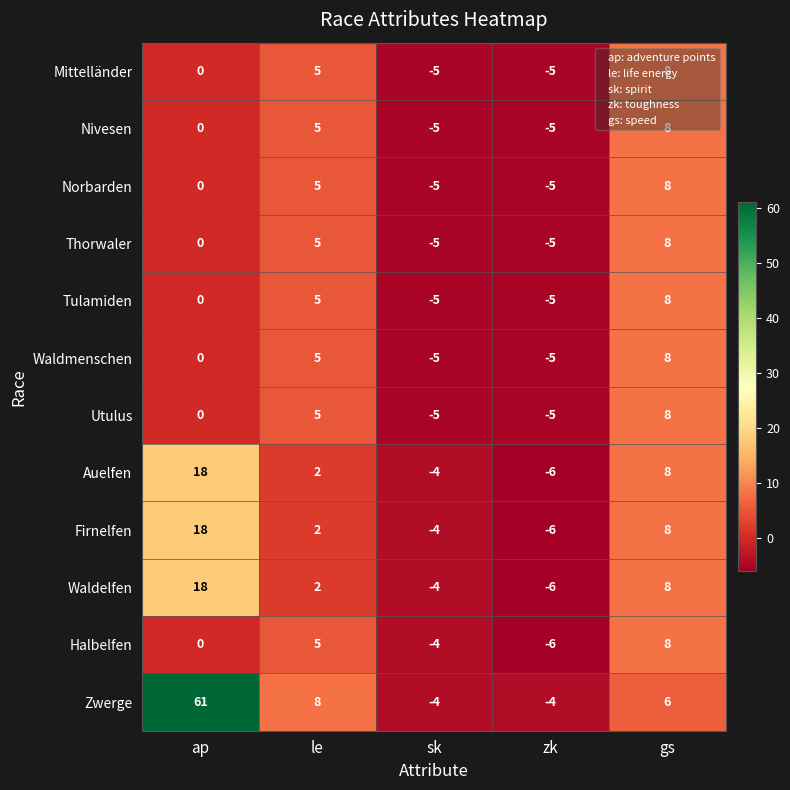

List the labels in order of Waldelfen value, largest first.

ap, gs, le, sk, zk